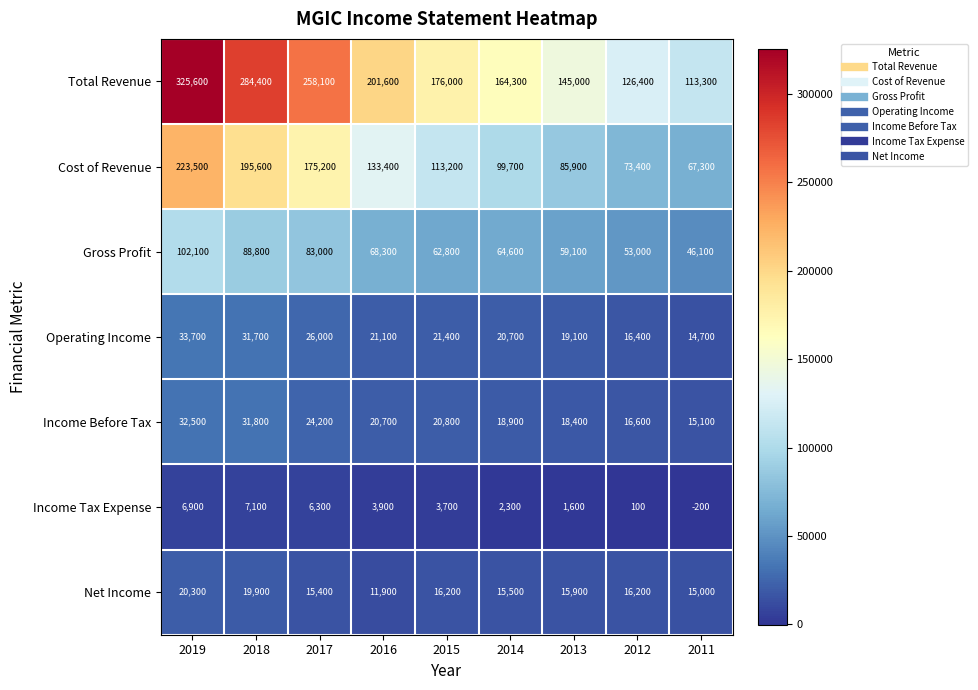

Which series has the widest spread of values?

Total Revenue